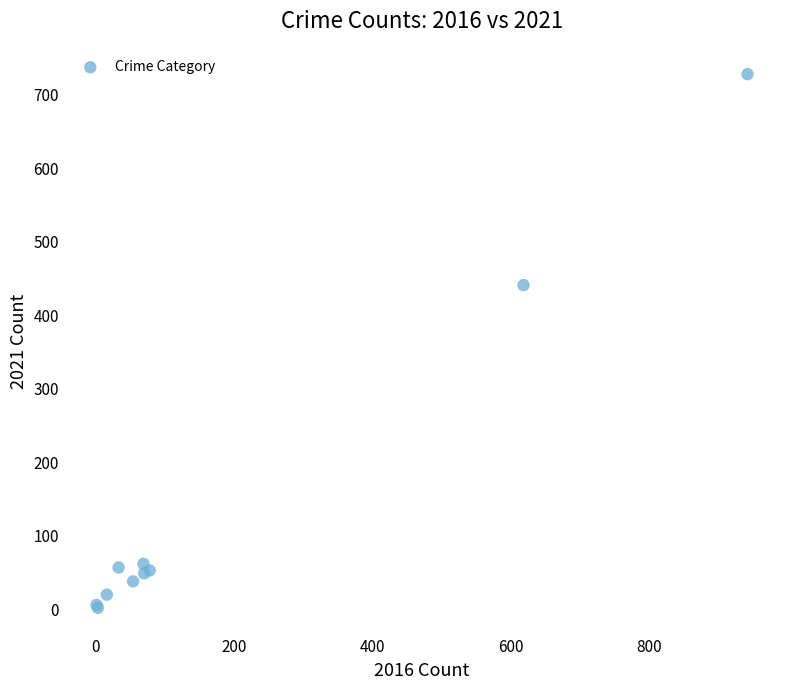

What Y value in the scatter plot is closest to 365?

441